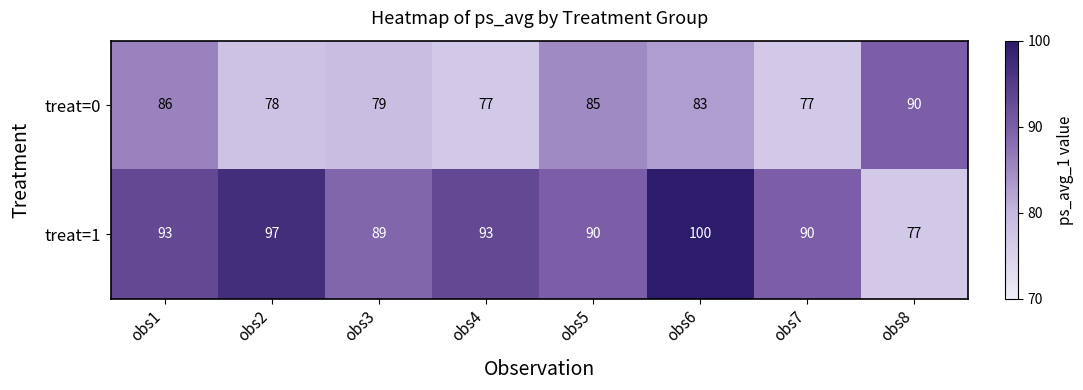

What is the smallest value displayed?

77